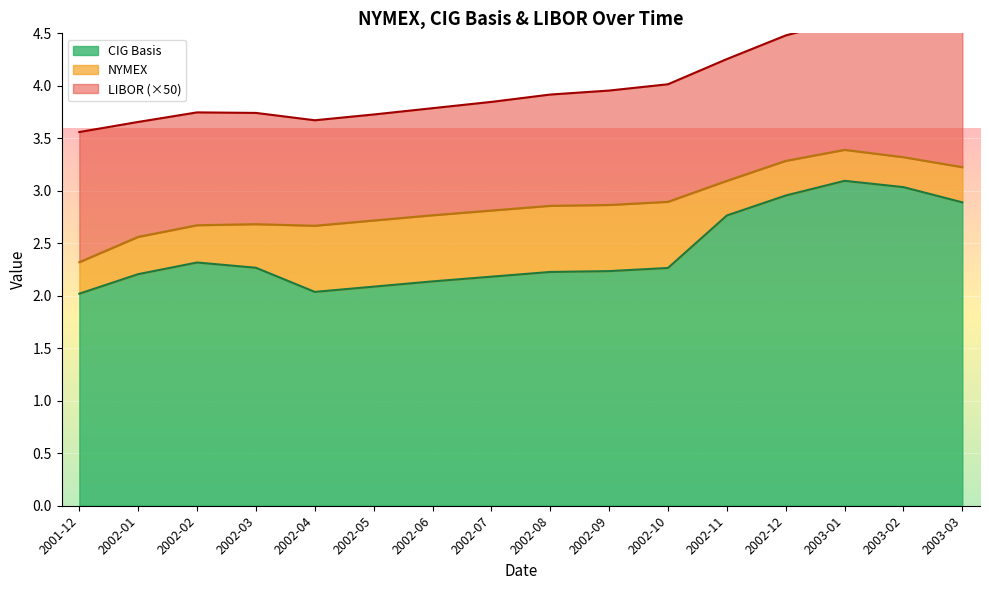

How many interior local valleys does the CIG Basis series have?

1